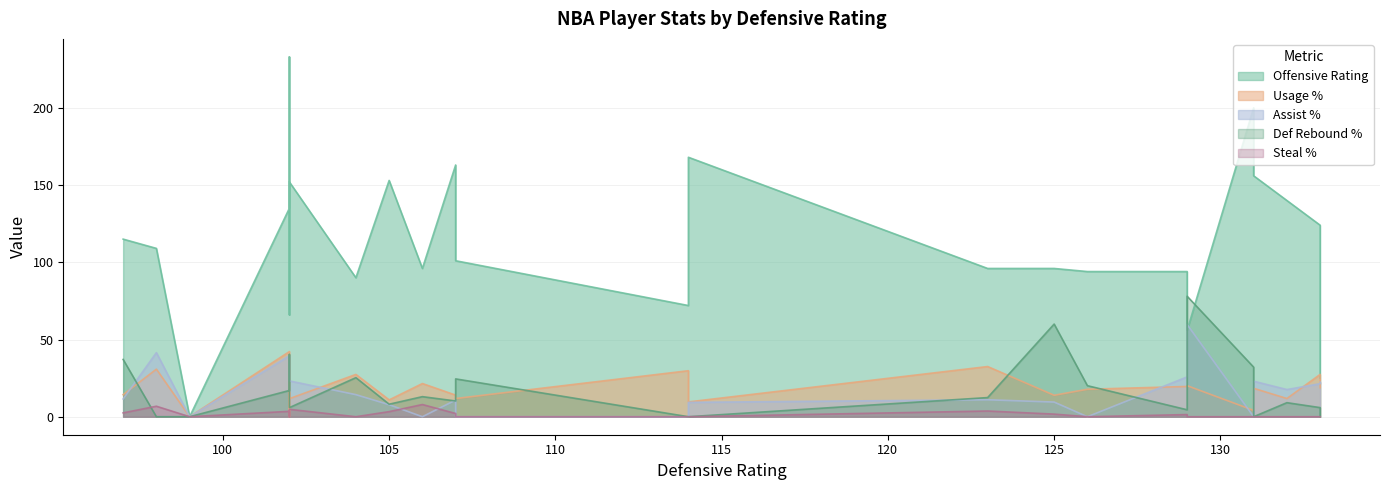

Which series changed the most between 94 and 94?

off_rtg